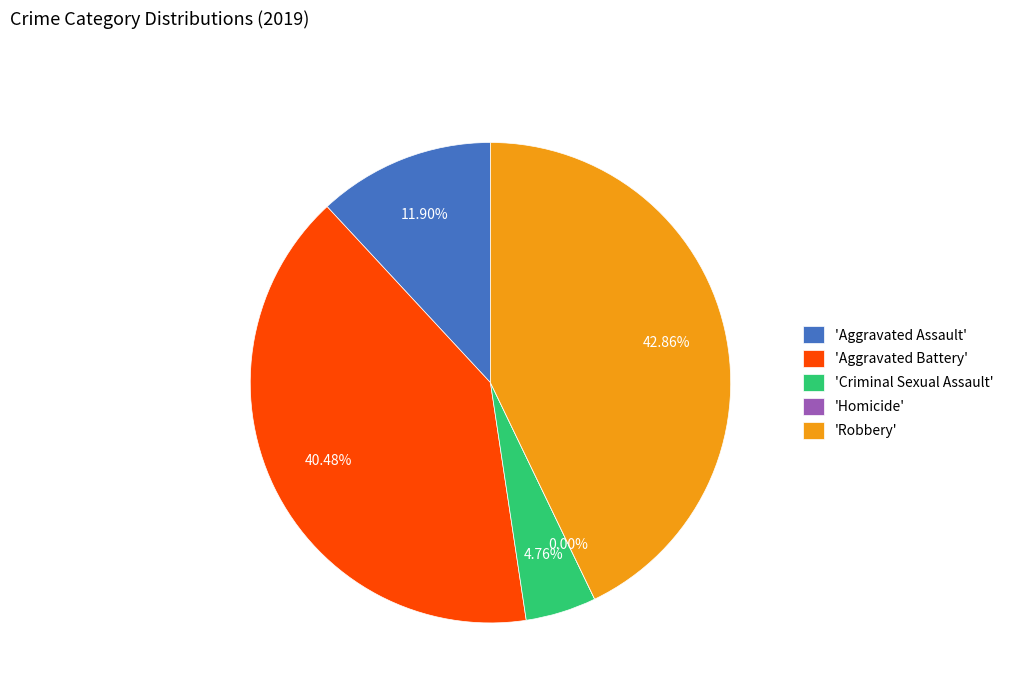

How many segments does this pie chart have?

5